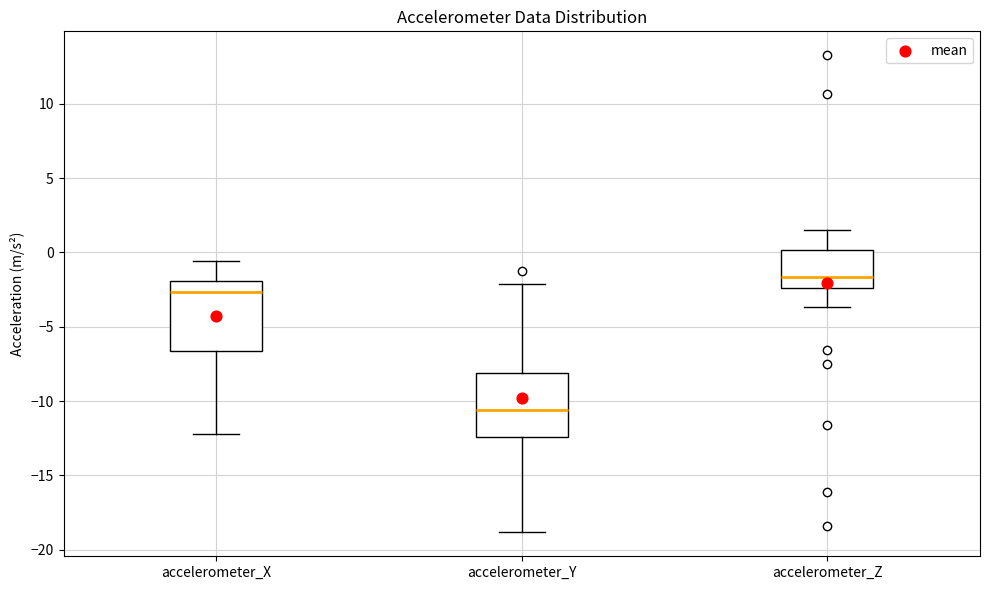

Reading left to right, transcribe this box plot: for each box, give where its median line is, the range the box spans, and where its two whiskers end, as read against the y-axis. The values are not printed on the chart, so give them approximately, as read against the axis.

accelerometer_X: median -2.5, box -6.5 to -2.0, whiskers -12.0 to -0.5
accelerometer_Y: median -10.5, box -12.5 to -8.0, whiskers -19.0 to -2.0
accelerometer_Z: median -1.5, box -2.5 to 0.0, whiskers -3.5 to 1.5